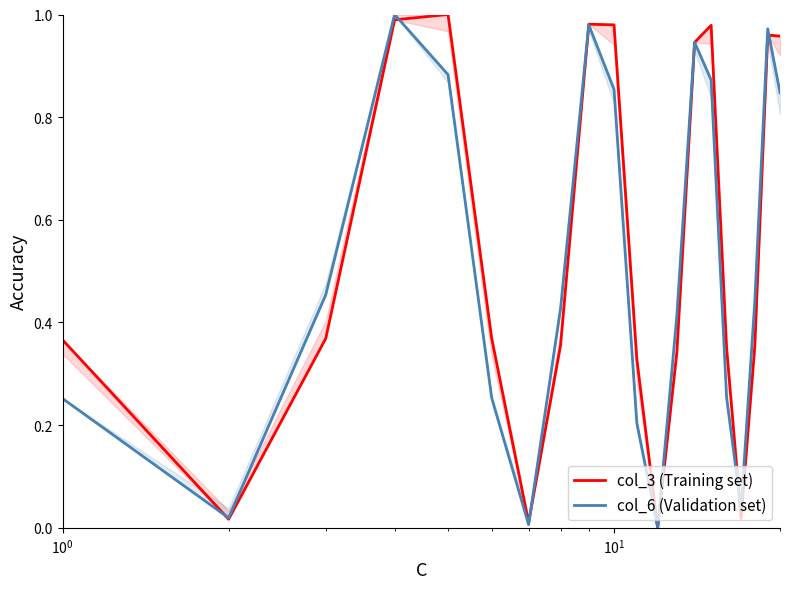

What are all the series names shown in the legend?

col_3 (Training set), col_6 (Validation set)